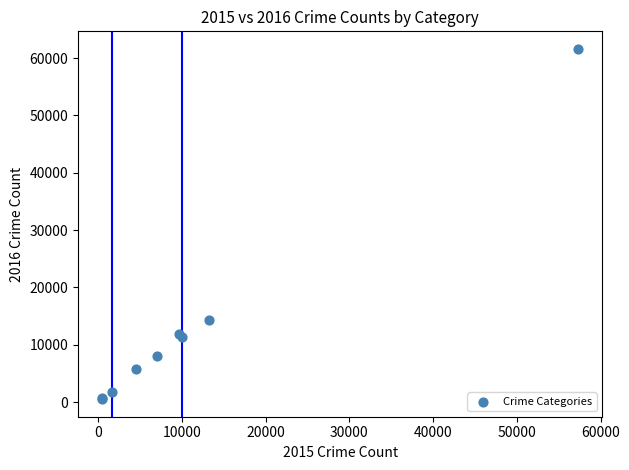

What Y value in the scatter plot is closest to 31067?

14289